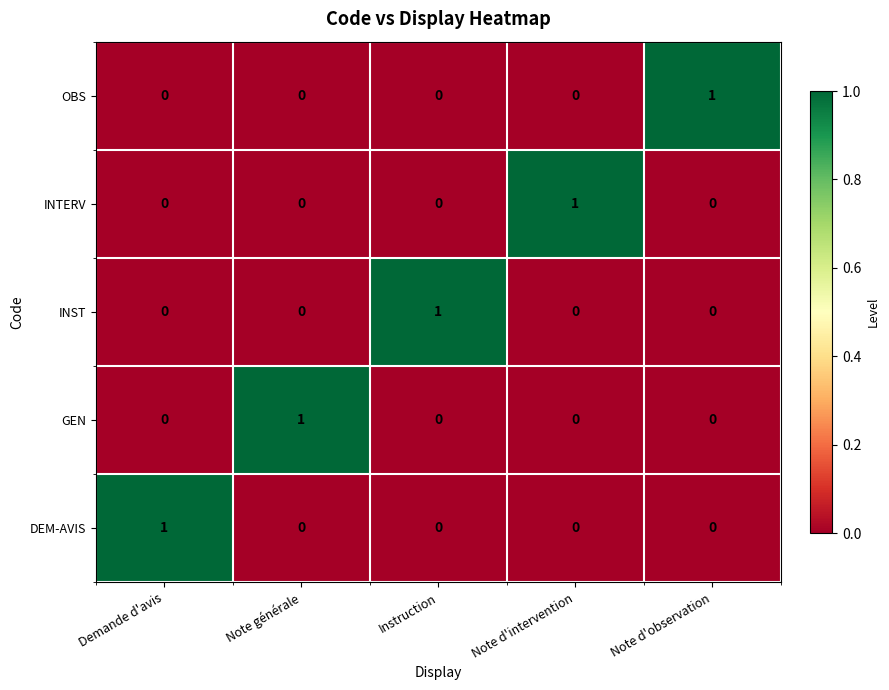

Which category has the highest value in the OBS series?

Note d'observation